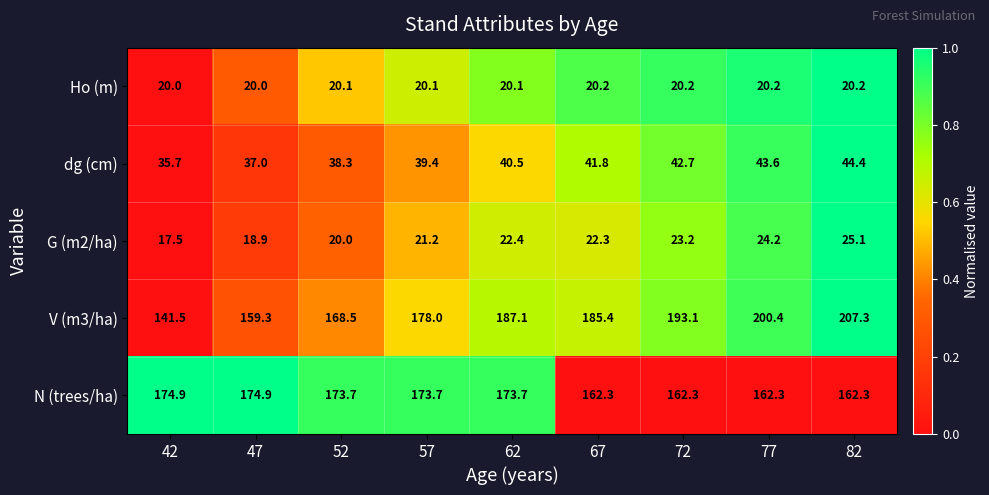

Between 72 and 77, which series saw the biggest shift?

V (m3/ha)